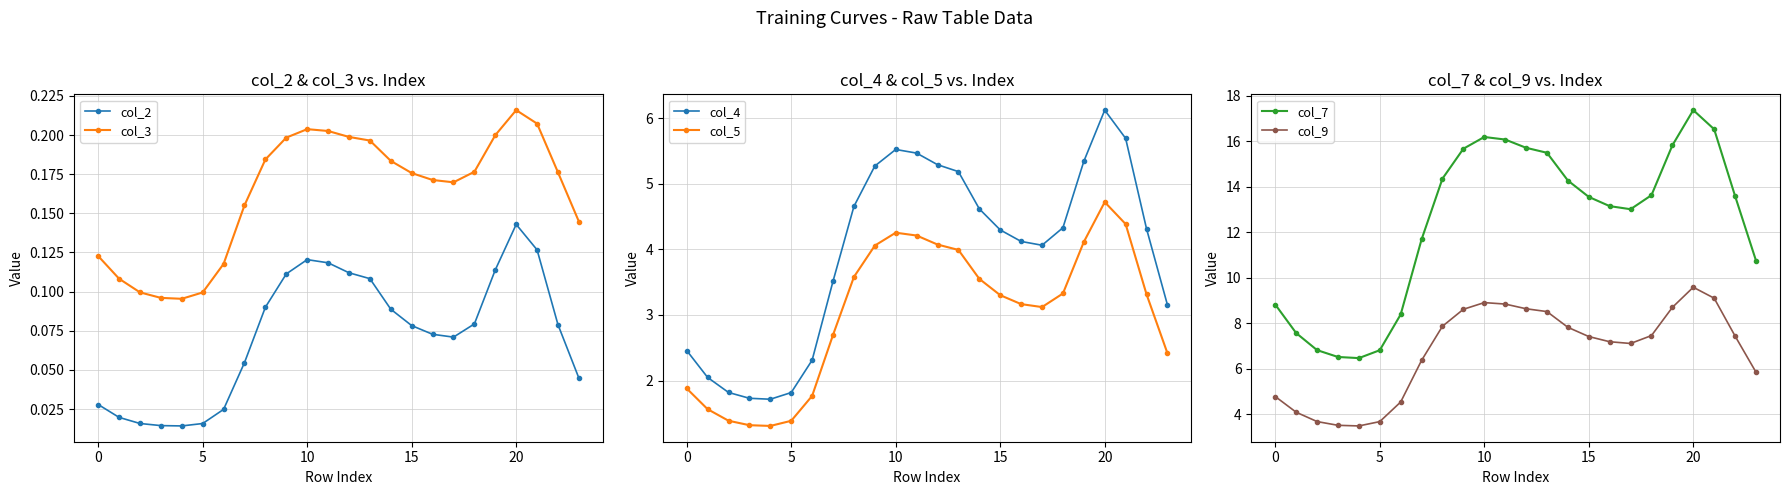

At which label is col_9 closest to 6?

23